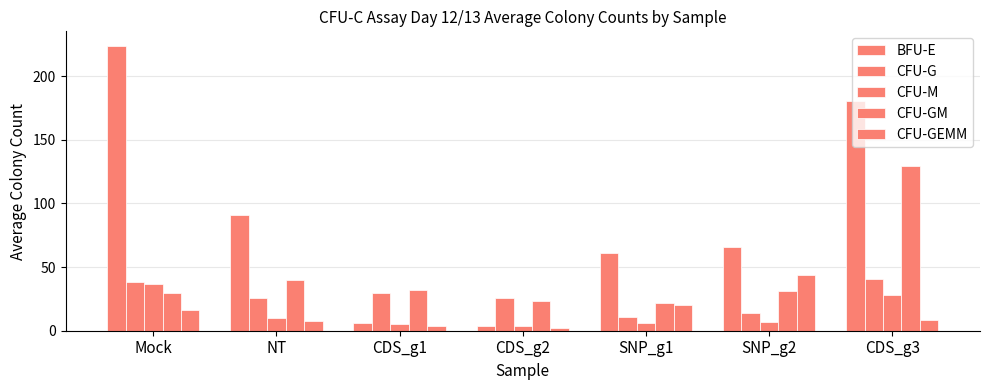

What is the lowest value of the CFU-M series?

4.0